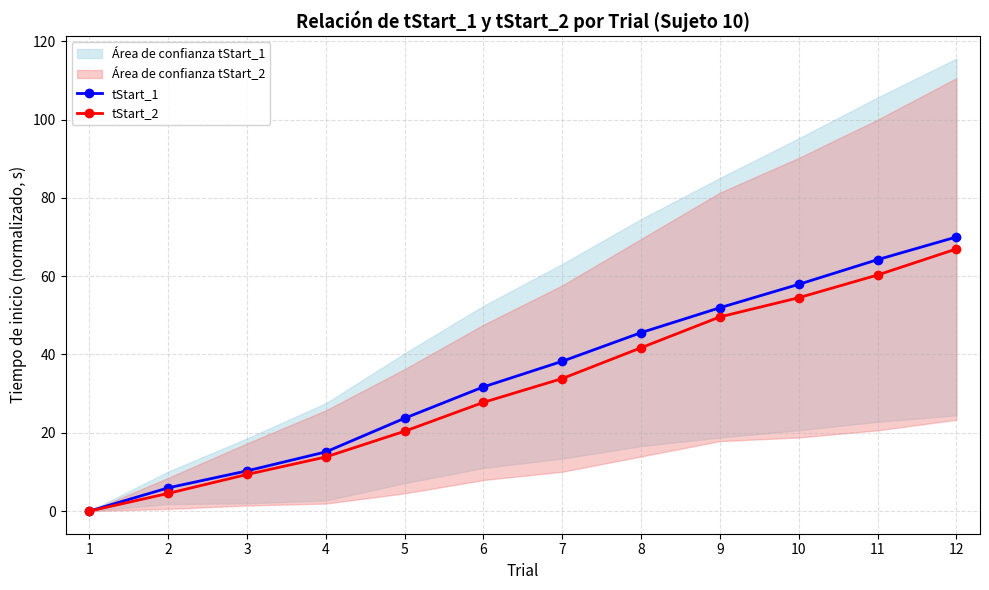

How many lines are shown in the chart?

2